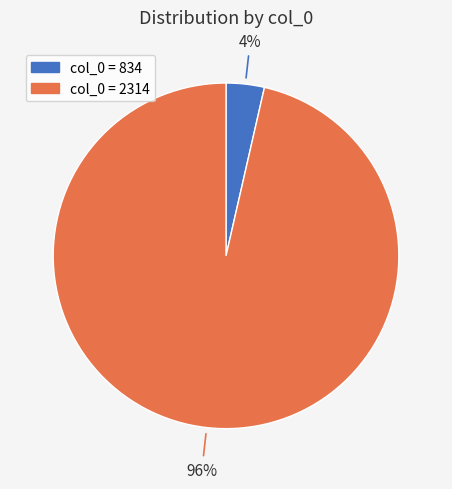

Is there any slice that represents more than half of the pie?

Yes